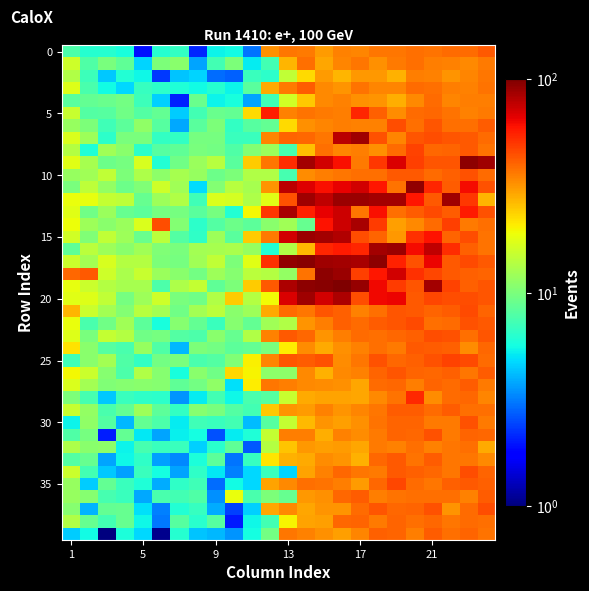

Which label corresponds to the largest value in the chart?

15